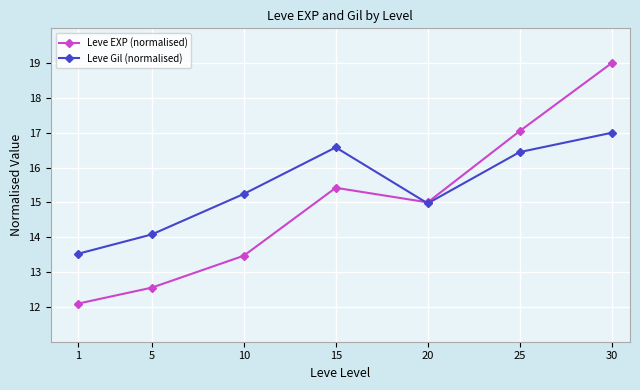

Where is the first local minimum for Leve Gil (normalised)?

20